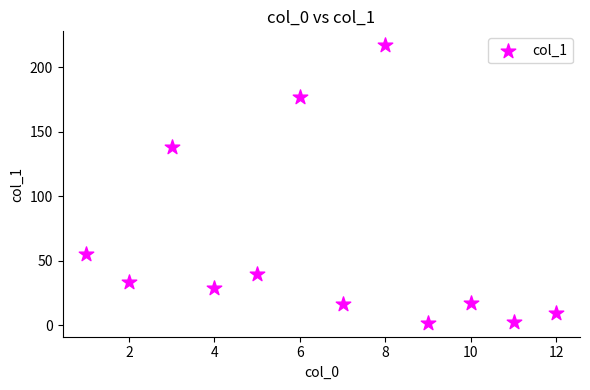

What is the range of Y values (max minus min)?

215.1